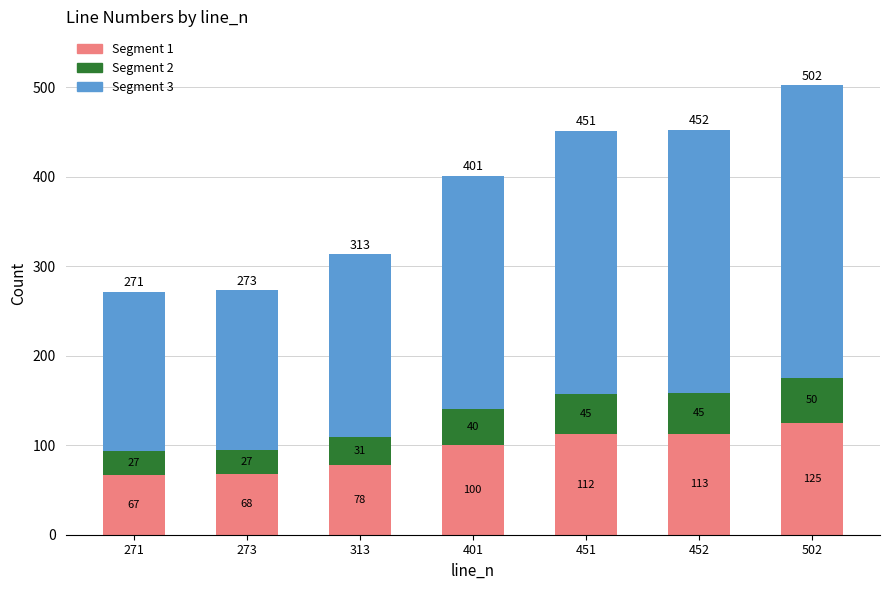

What is the total value across all series at 271?

271